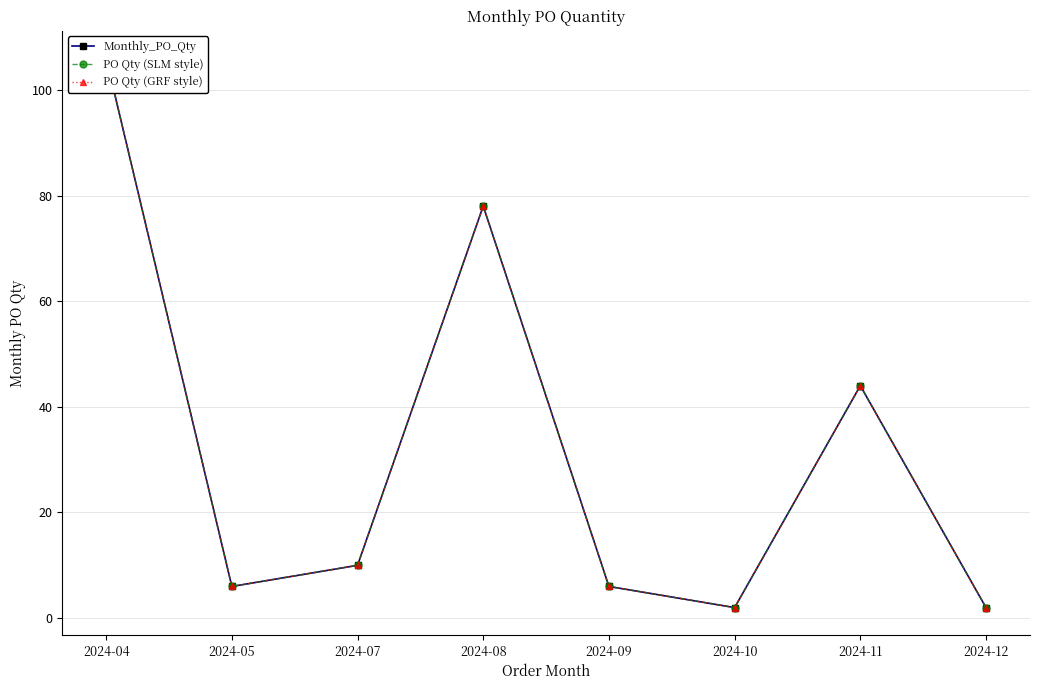

True or false: PO Qty (SLM style) and Monthly_PO_Qty intersect in this chart.

False